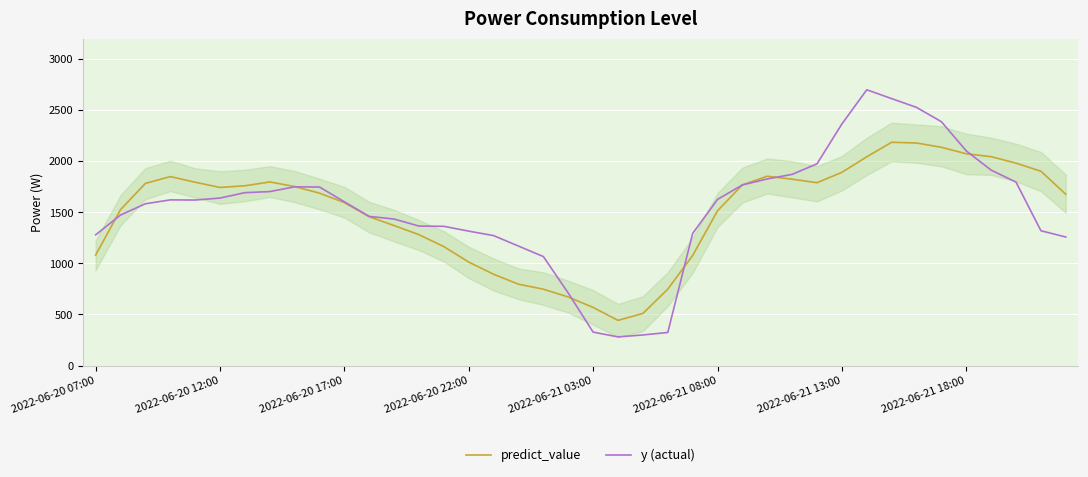

True or false: y (actual) and predict_value intersect in this chart.

True